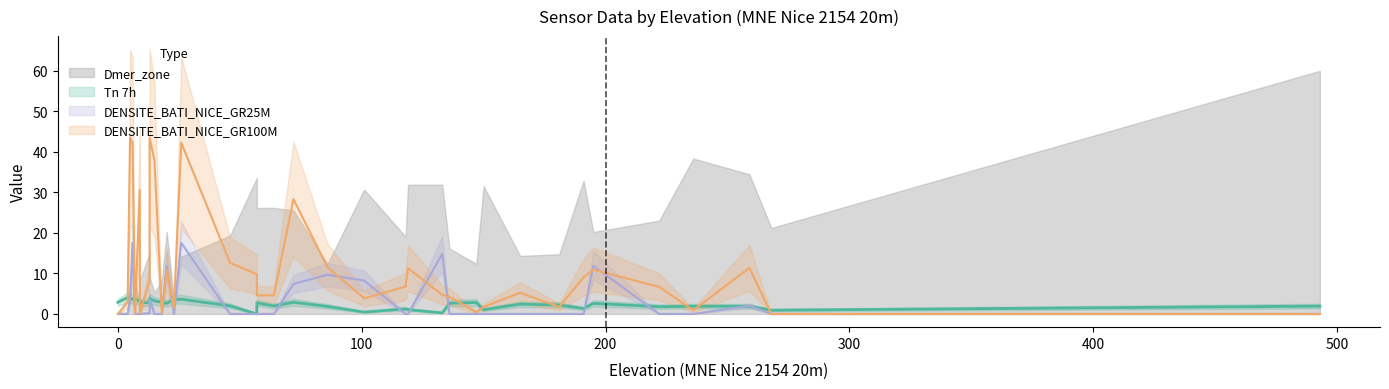

What is the sum of the Tn 7h values at 181 and 101?

2.7